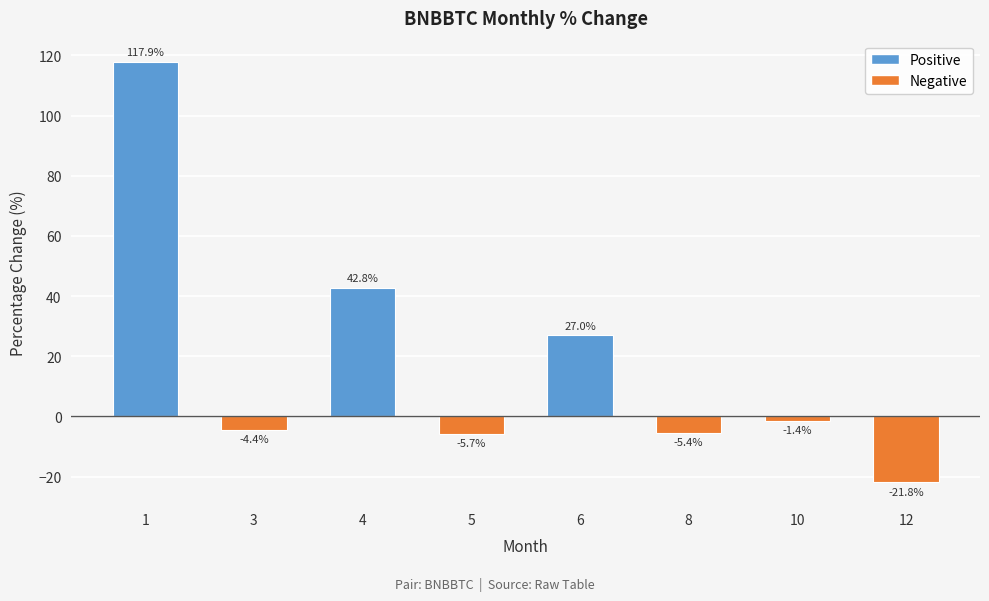

What is the minimum value shown in the chart?

-21.8